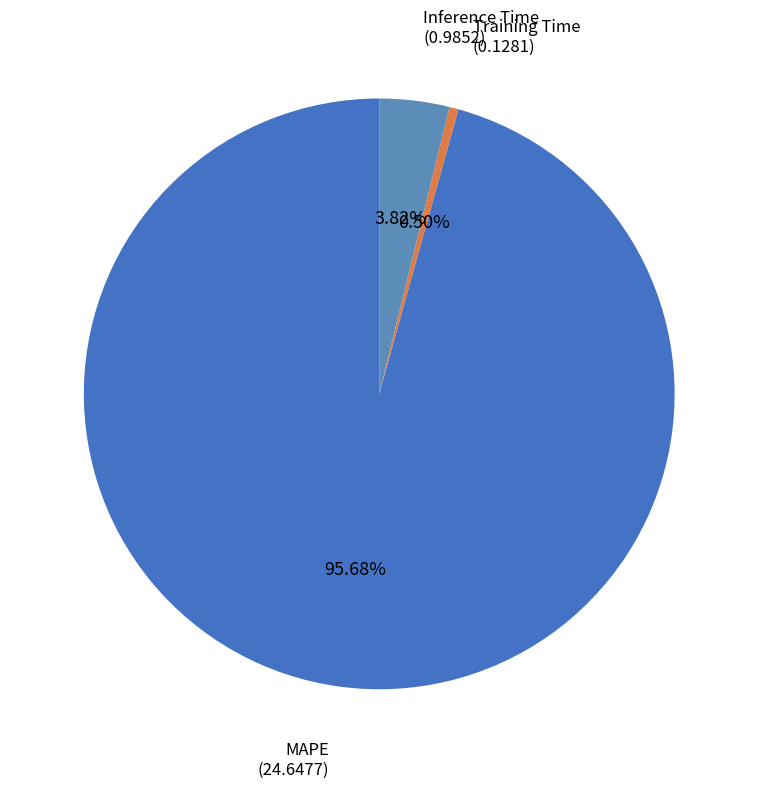

Count the number of slices in the pie.

3